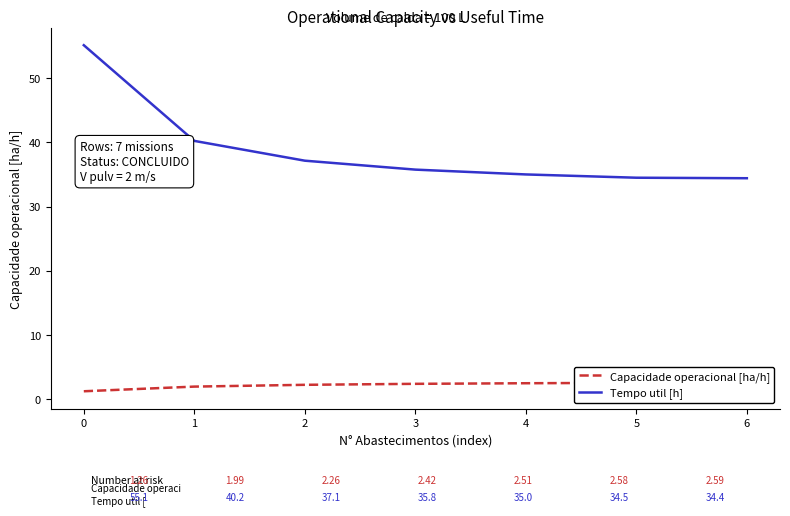

What is the value of the Tempo util [h] point at the 3rd from the left?

37.1